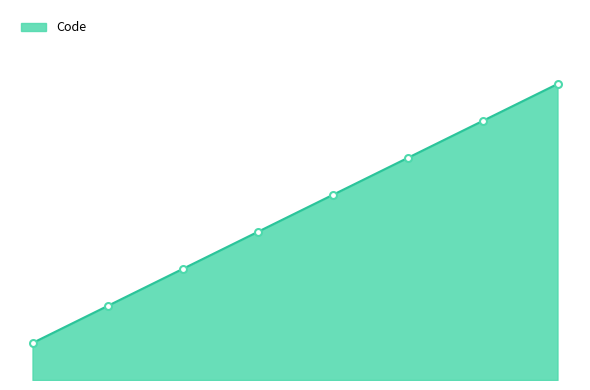

Does the chart have visible grid lines?

No